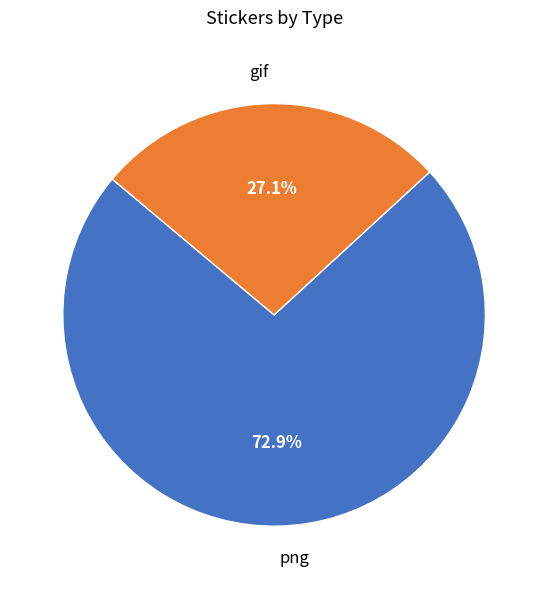

The gif slice represents 15% of the pie. True or false?

False